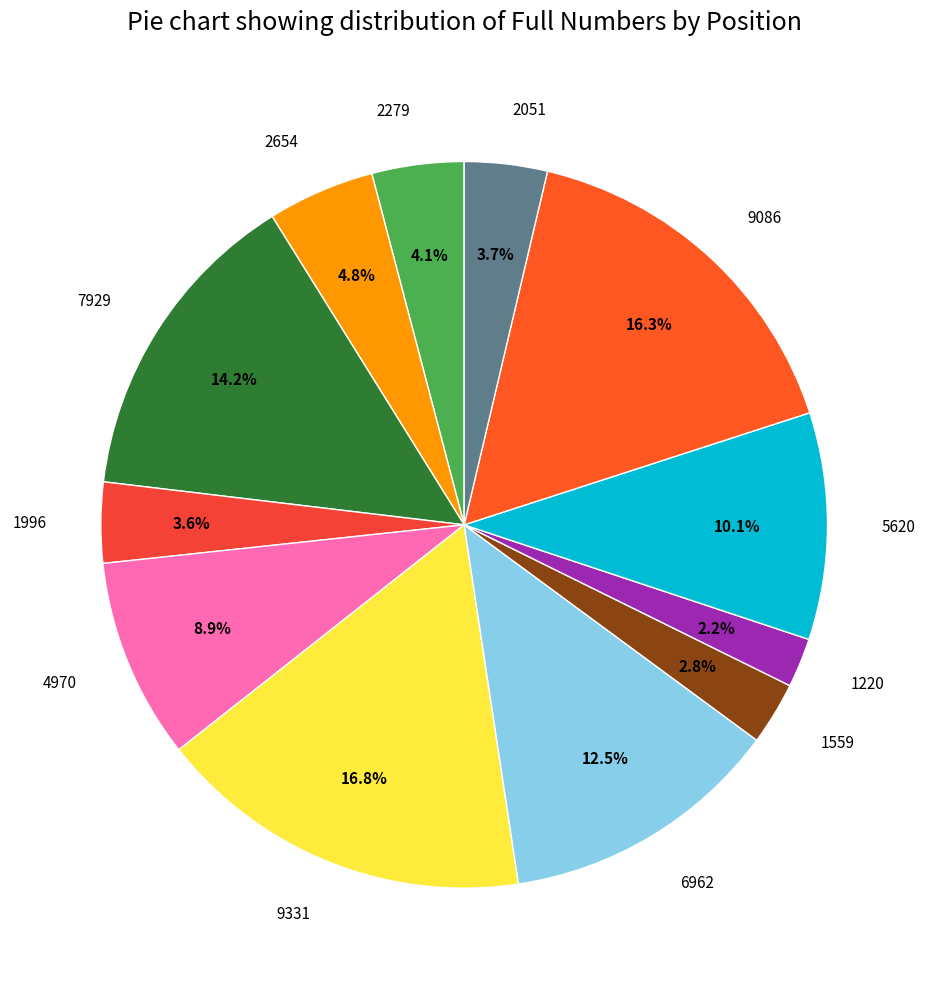

Which slice is the smallest?

1220